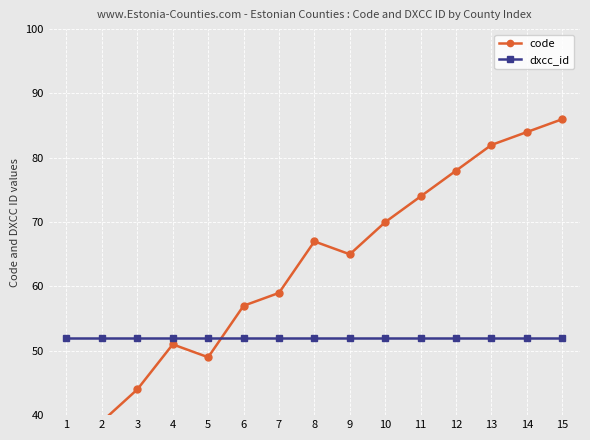

Rank the series by their average value, from lowest to highest.

dxcc_id, code